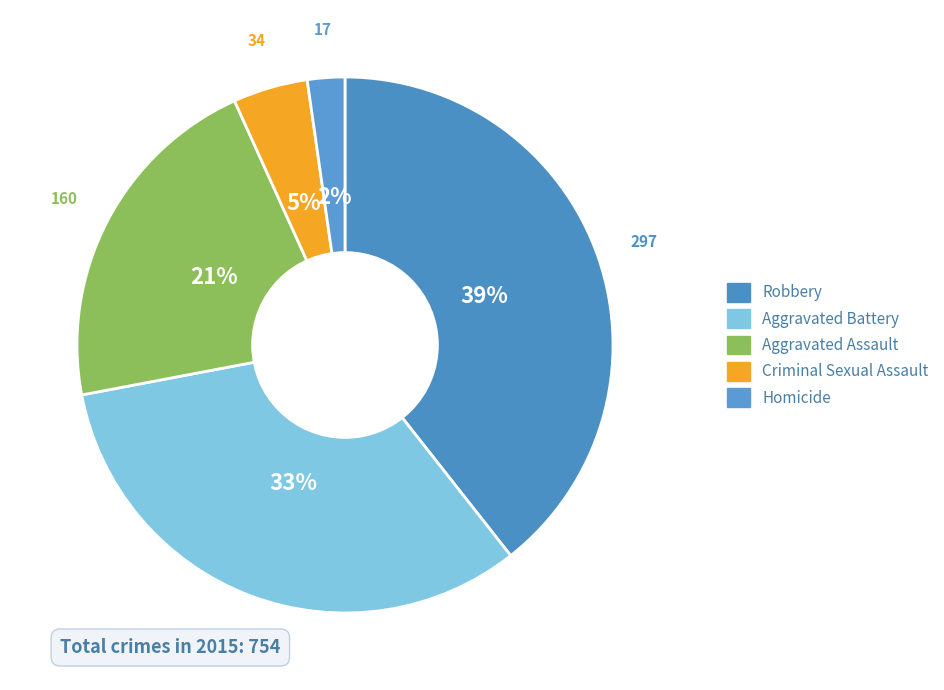

Is Aggravated Battery the majority of the pie?

No